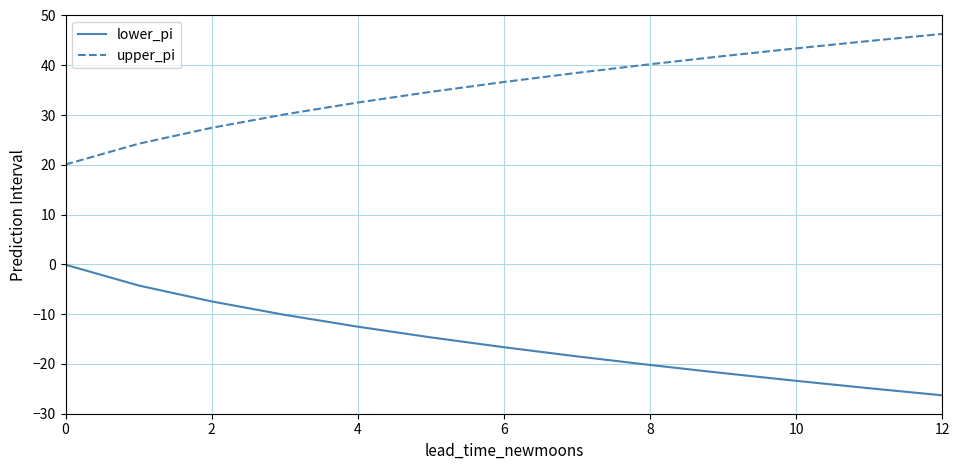

List the series in order of their overall mean, highest first.

upper_pi, lower_pi